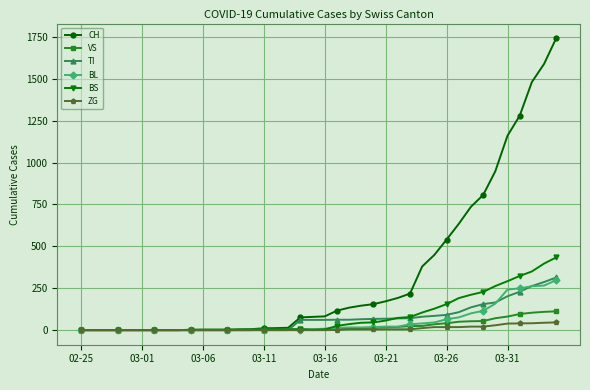

Which series has the largest range (max minus min)?

CH